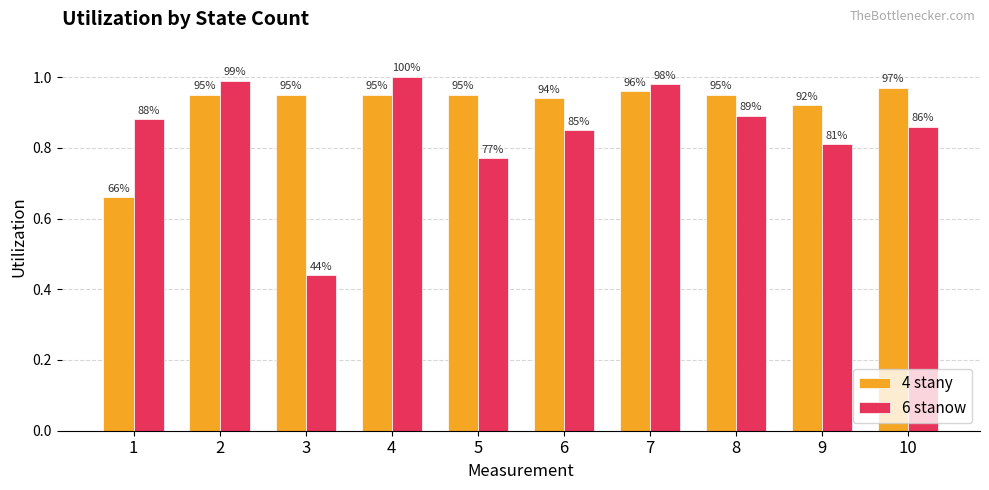

What is the minimum value shown in the chart?

0.4